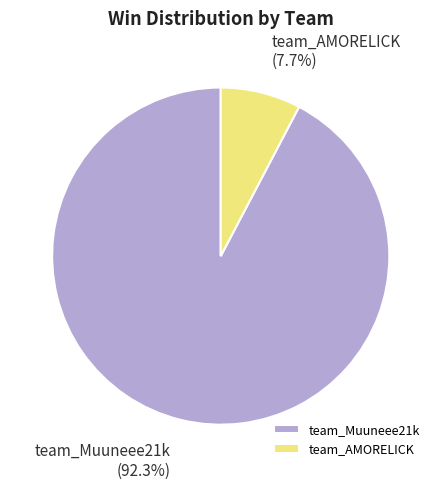

Does any single category account for the majority?

Yes